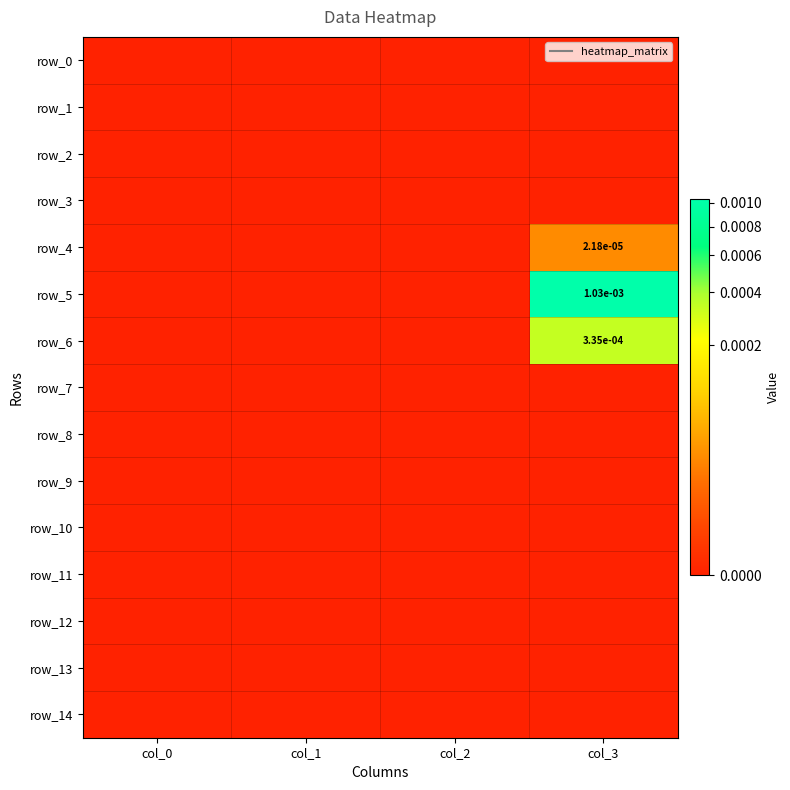

Which series has the largest total across all categories?

row_5